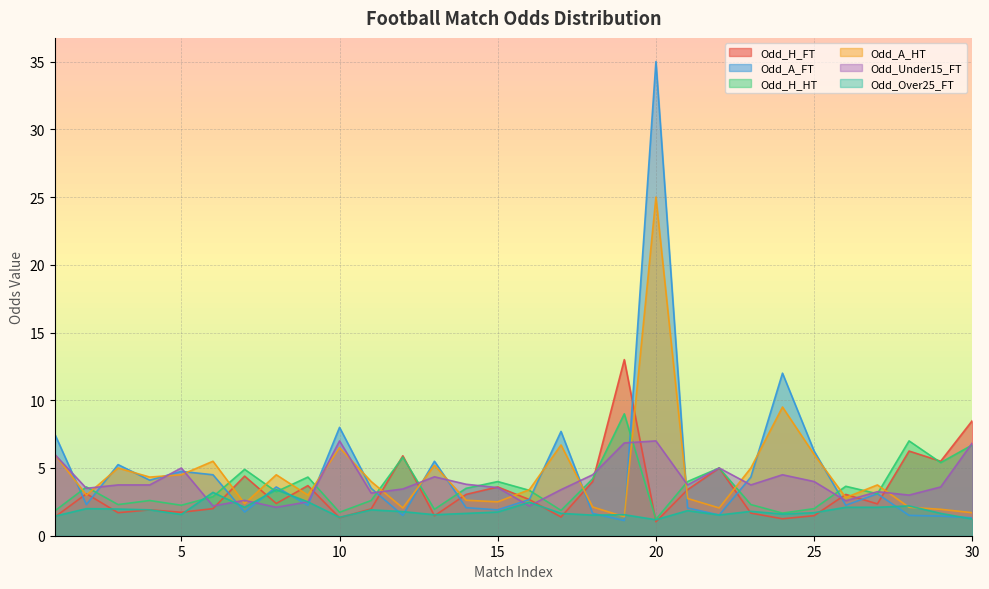

At which category does Odd_H_HT reach its first local valley?

3